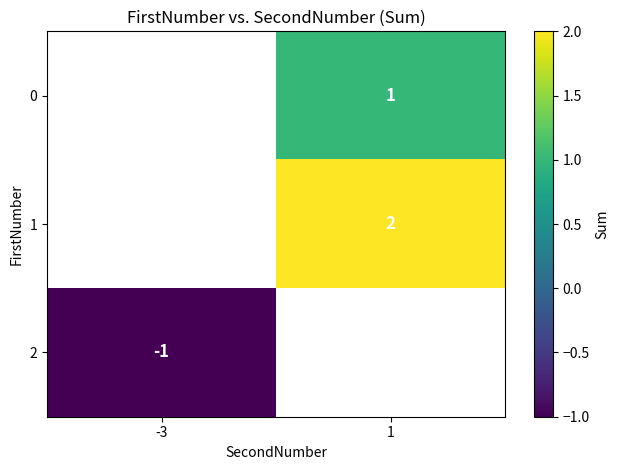

Is it true that 1 equals 2.9 at 1?

False